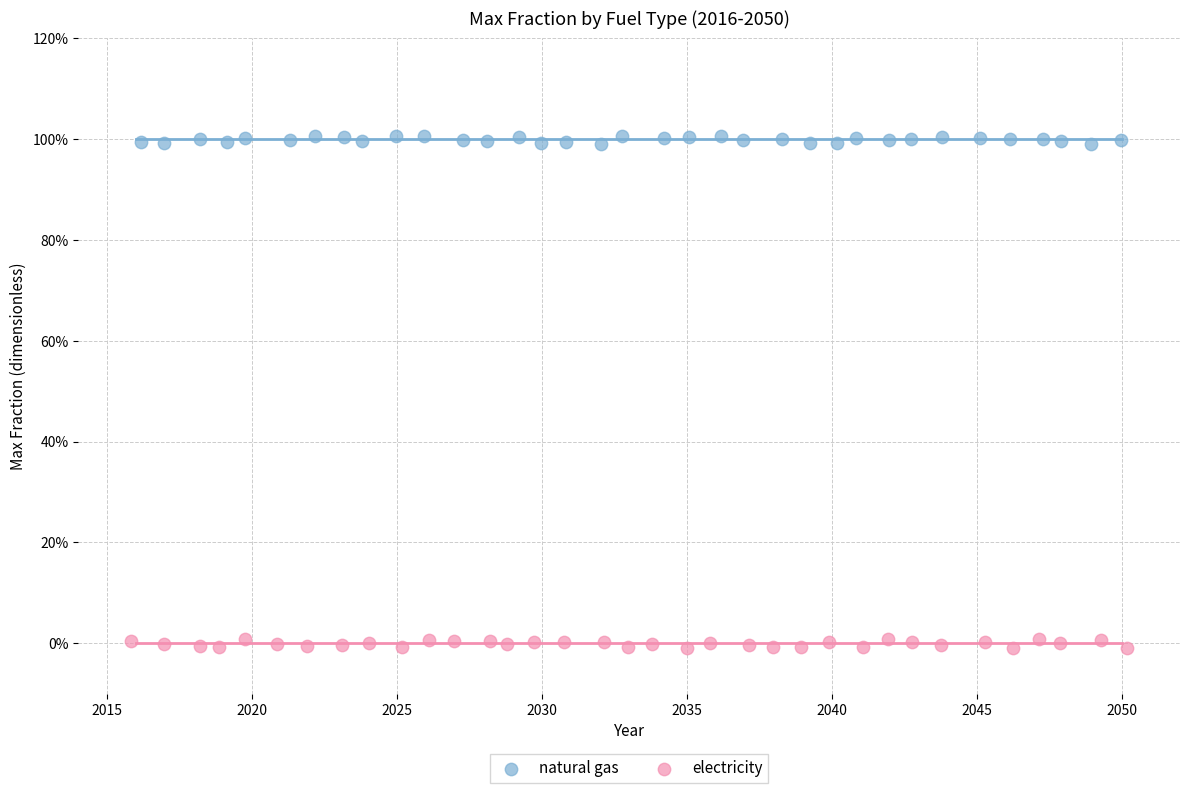

Which series has the widest spread of Y values?

electricity